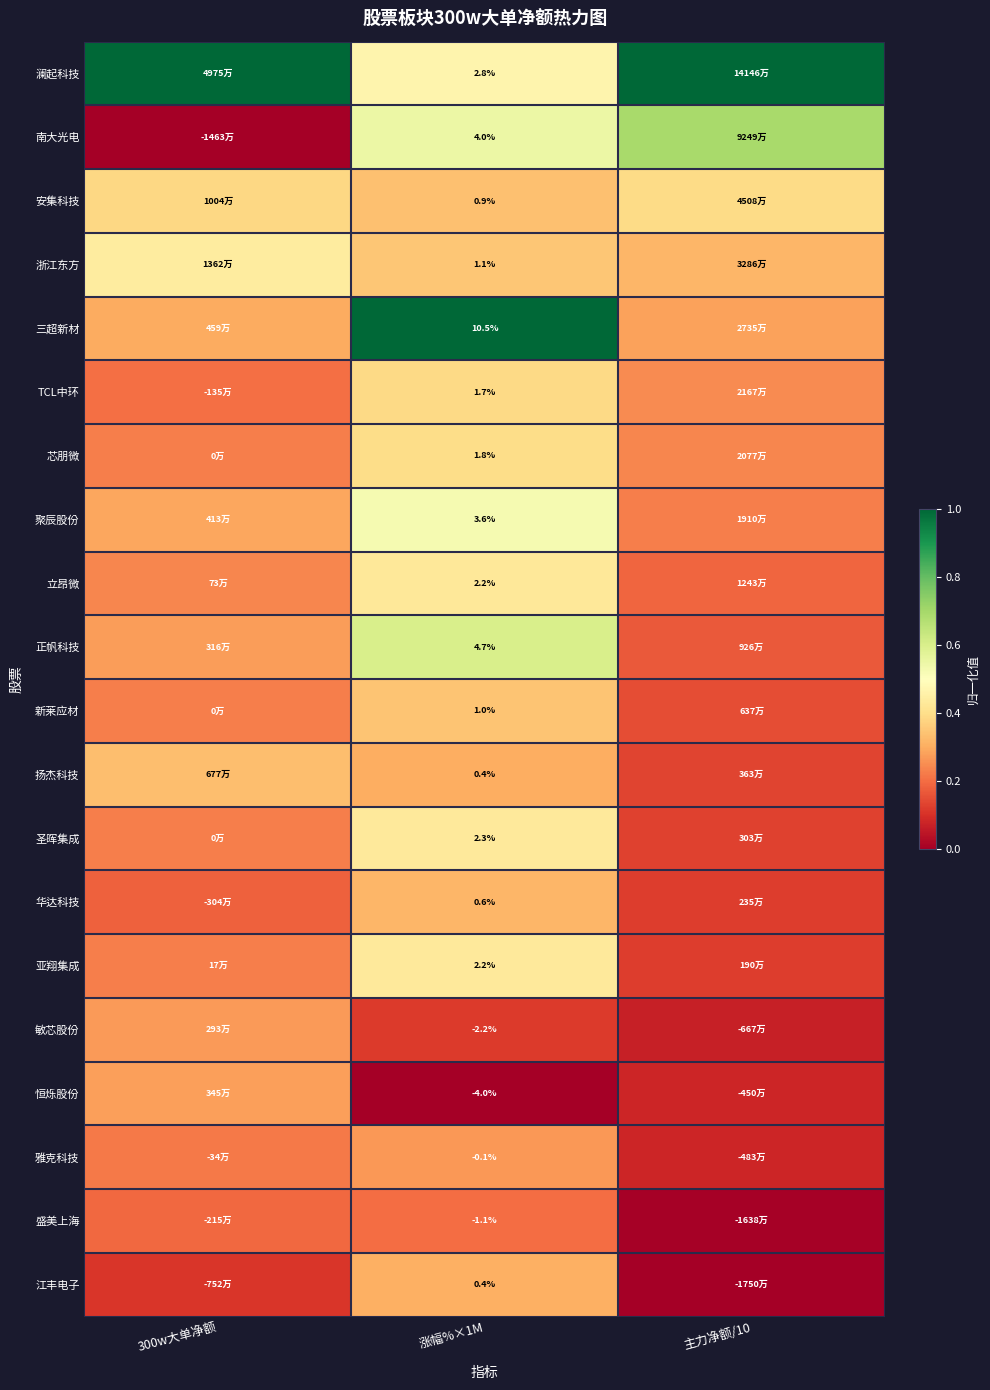

Rank the categories by 新莱应材 value from lowest to highest.

主力净额/10, 300w大单净额, 涨幅%×1M